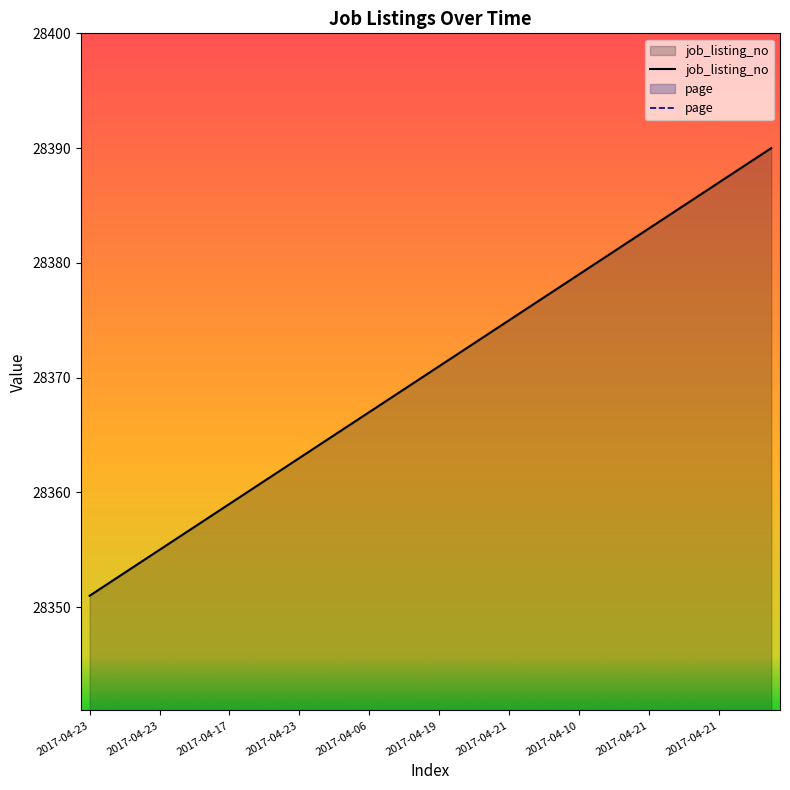

How many lines are shown in the chart?

1